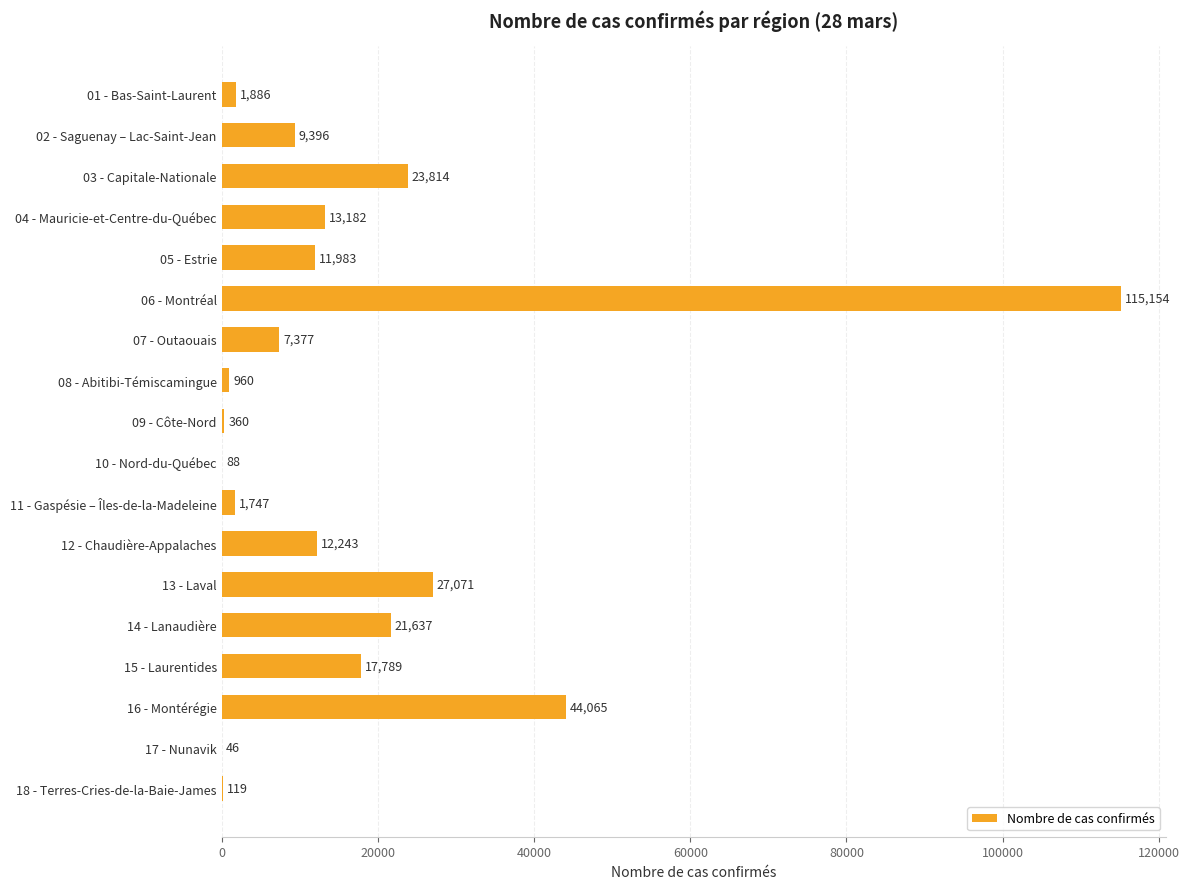

What is the change in value from 08 - Abitibi-Témiscamingue to 14 - Lanaudière?

+20677